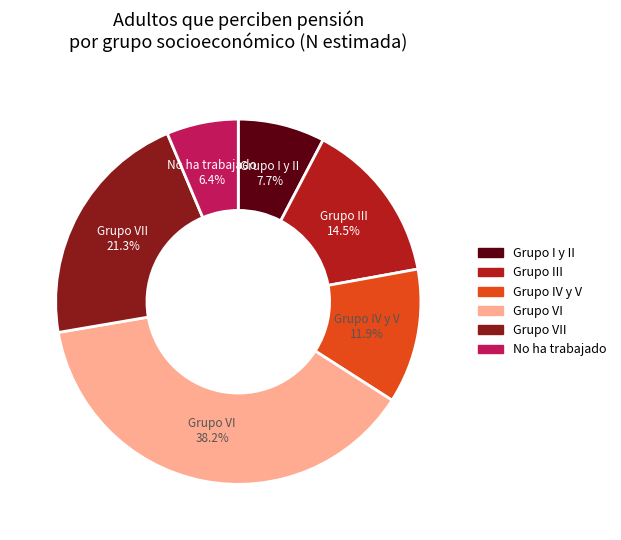

Approximately how many times larger is the value at Grupo VI compared to Grupo III?

2.6